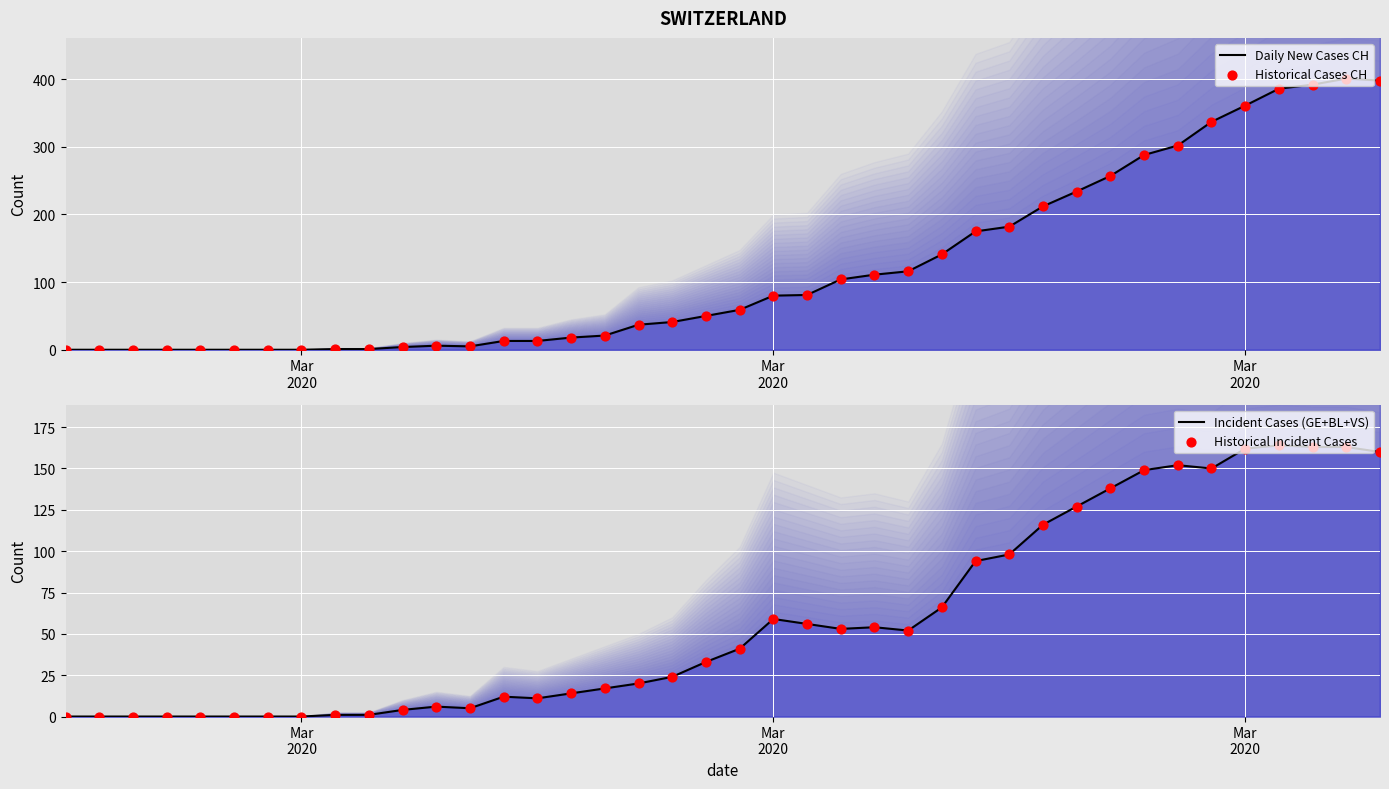

What are all the series names shown in the legend?

Daily New Cases CH, Historical Cases CH, Incident Cases (GE+BL+VS), Historical Incident Cases